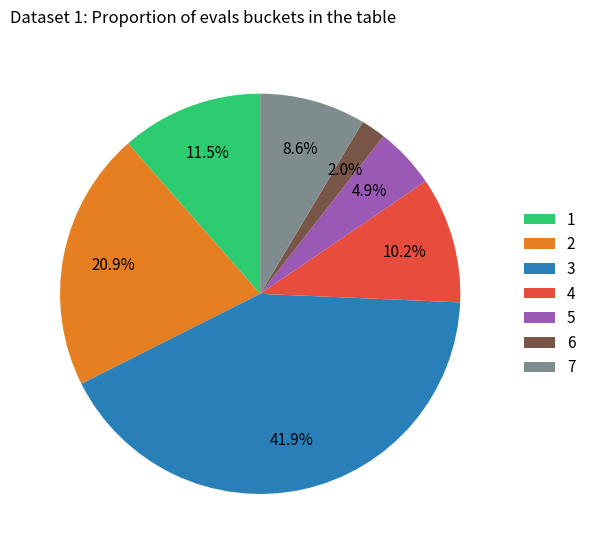

Is the sum of 1 and 7 greater than half?

No